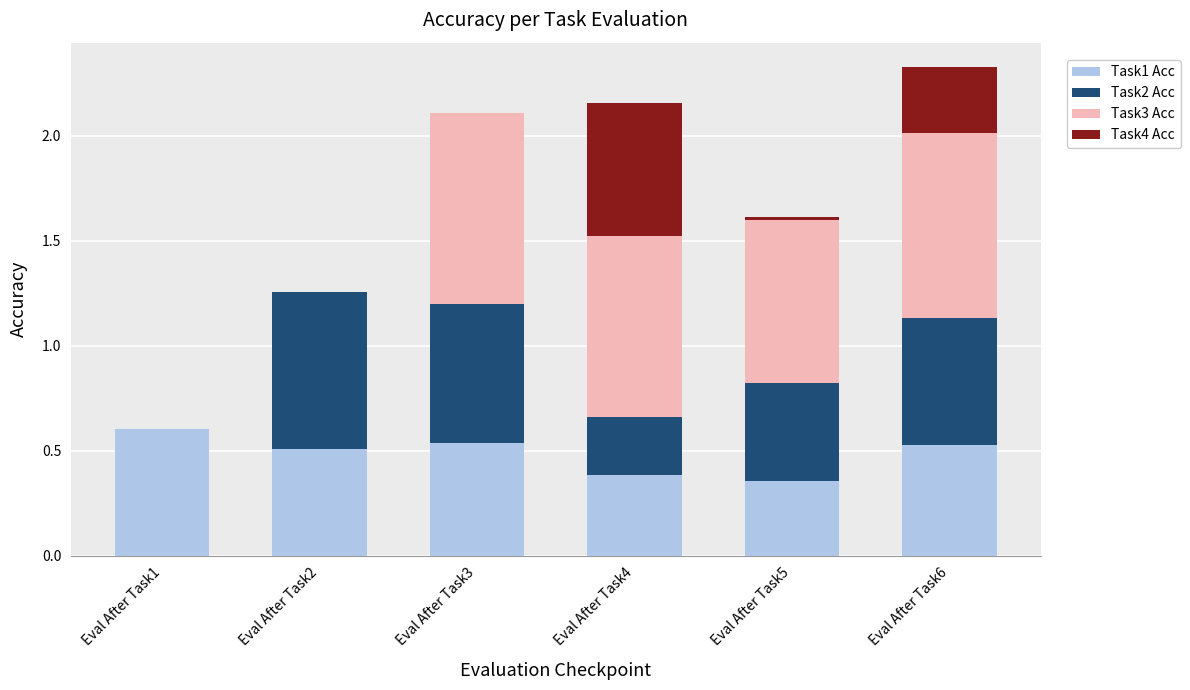

Count the number of categories in the chart.

6